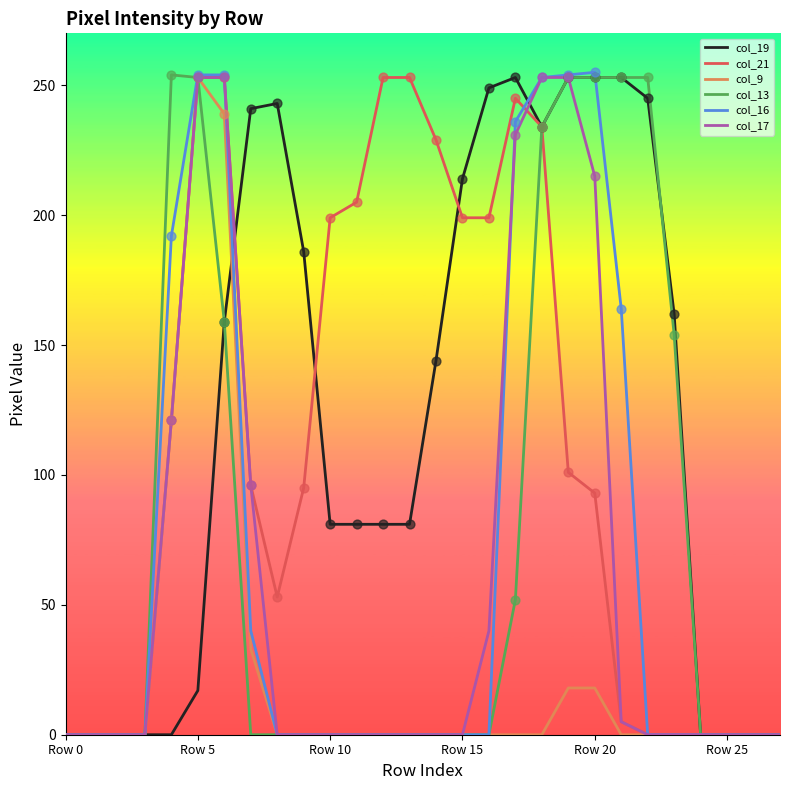

What is the greatest value displayed?

255